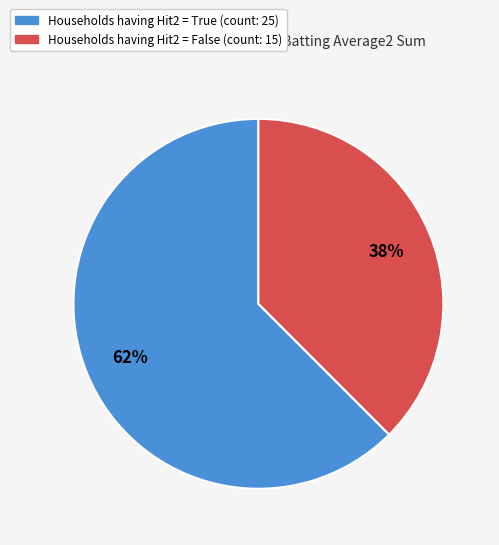

To the nearest percent, what is the average slice percentage?

50%